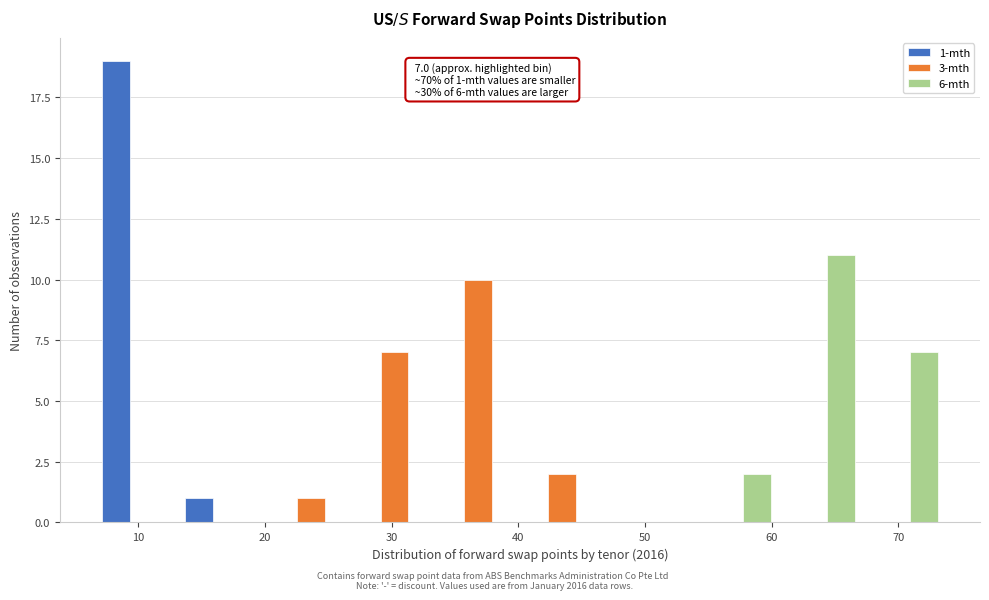

In the 1-mth series, which range on the x-axis has the tallest bar?

7 to 14